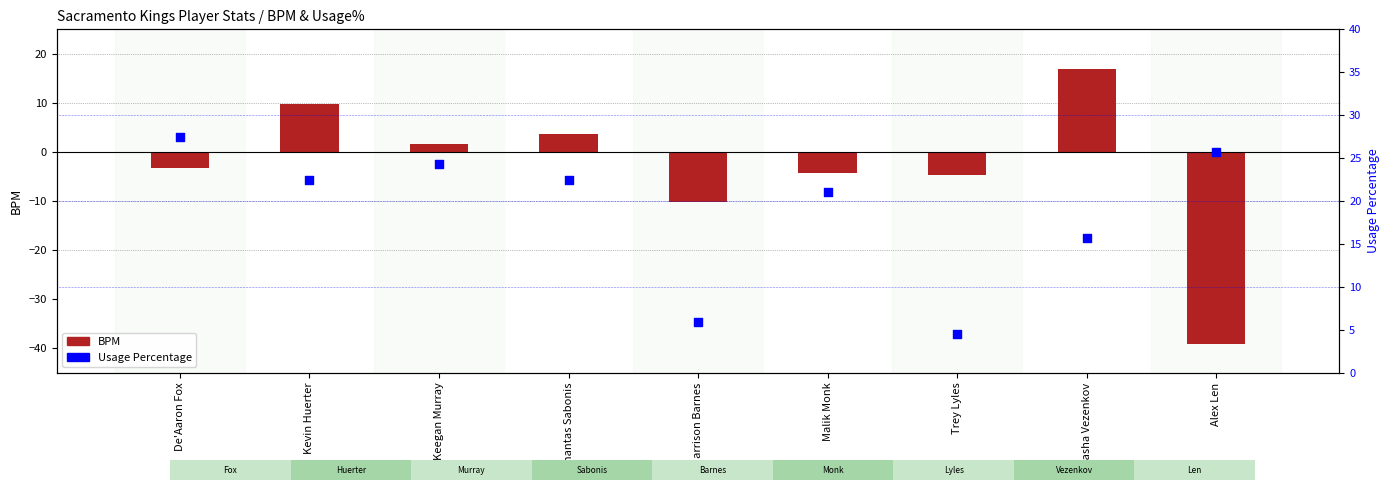

Which series reaches the minimum Y coordinate?

BPM